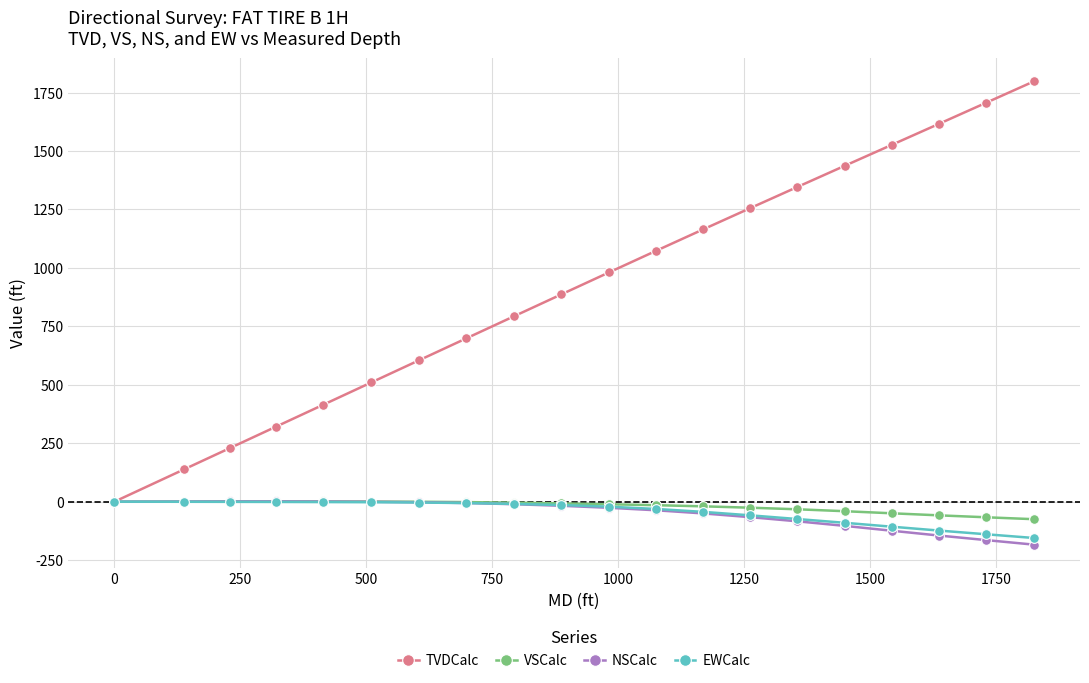

What is the maximum value shown in the chart?

1798.1